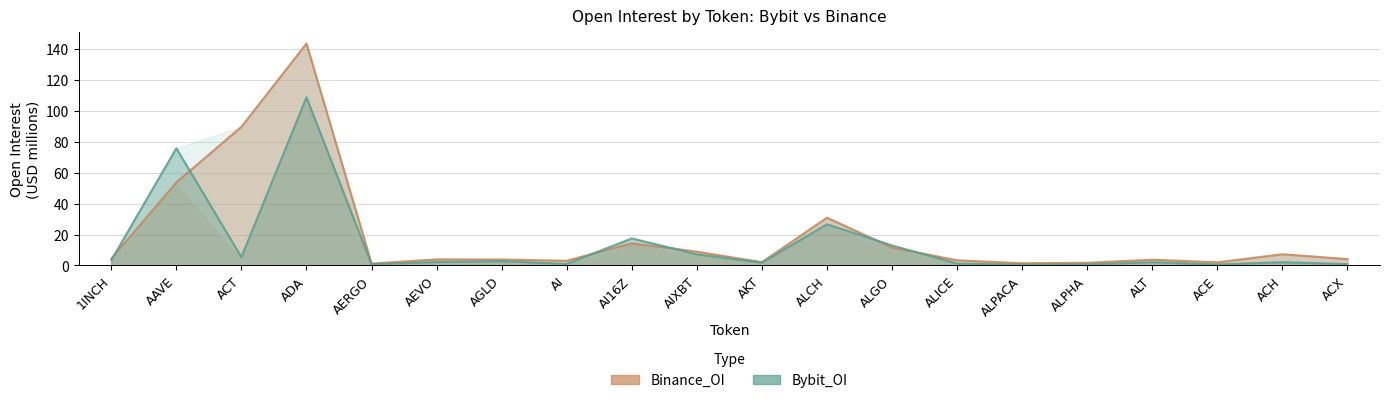

Is it true that Bybit_OI equals 11.1 at AIXBT?

False